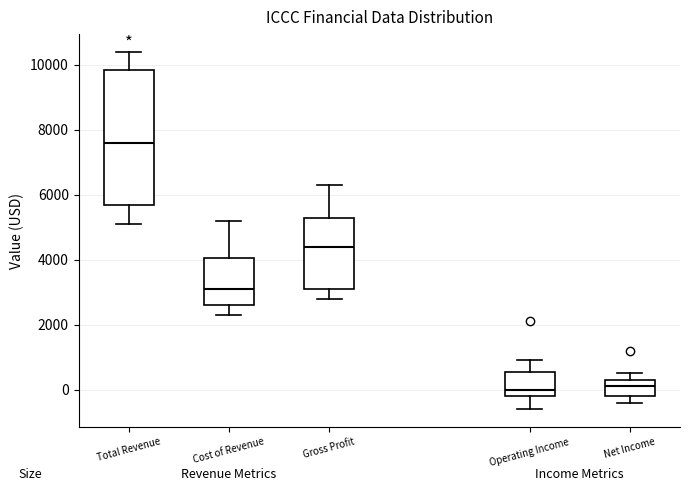

Reading left to right, transcribe this box plot: for each box, give where its median line is, the range the box spans, and where its two whiskers end, as read against the y-axis. The values are not printed on the chart, so give them approximately, as read against the axis.

Total Revenue: median 7600, box 5800 to 9800, whiskers 5200 to 10400
Cost of Revenue: median 3200, box 2600 to 4000, whiskers 2400 to 5200
Gross Profit: median 4400, box 3200 to 5400, whiskers 2800 to 6400
Operating Income: median 0, box -200 to 600, whiskers -600 to 1000
Net Income: median 200, box -200 to 400, whiskers -400 to 600